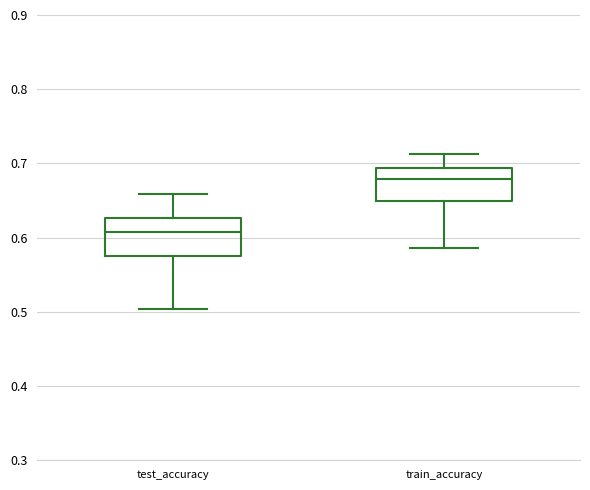

Which box has the highest median line?

train_accuracy